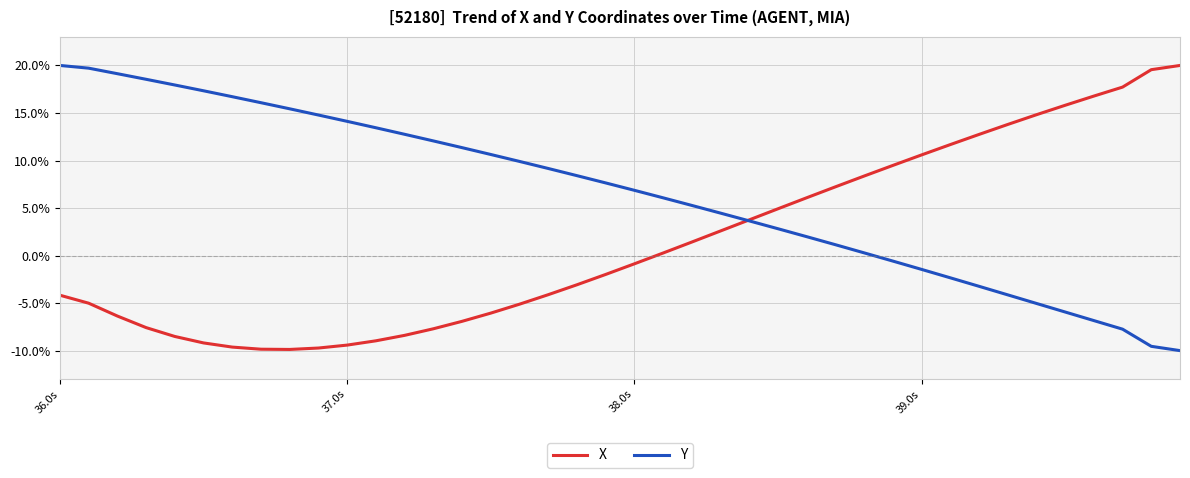

What is the greatest value displayed?

20.0